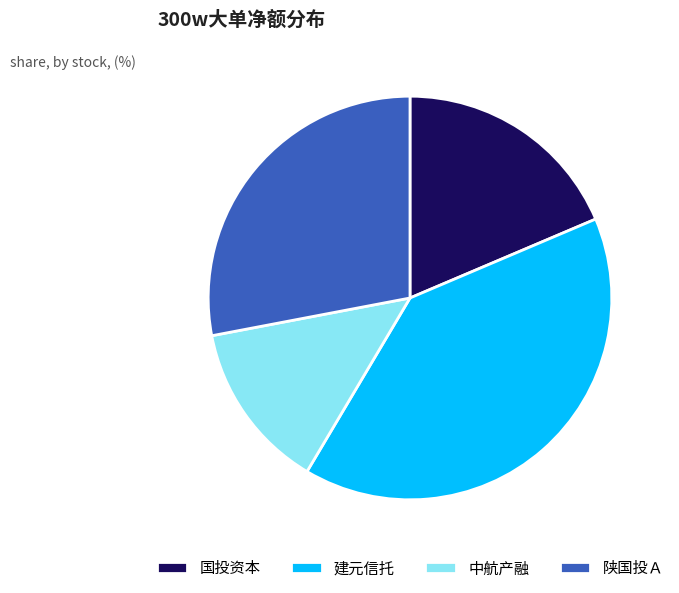

Is the sum of 中航产融 and 建元信托 greater than half?

Yes